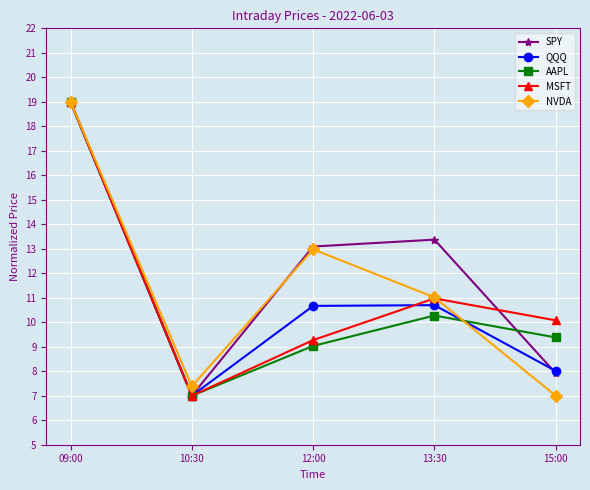

What is the spread (max minus min) of values at 10:30?

0.4